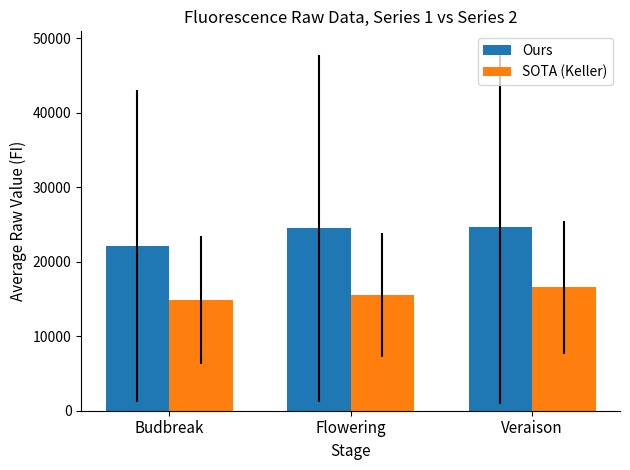

What is the spread (max minus min) of values at Flowering?

9001.9